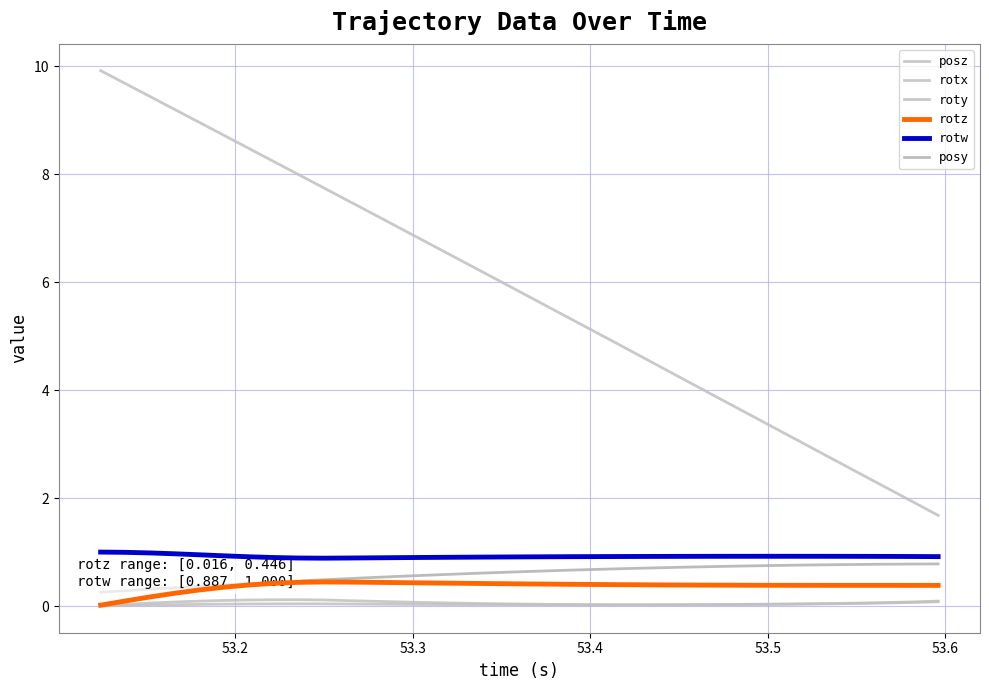

Reading right to left, extract all data points from this chart.

posz: 1.7	1.9	2.2	2.4	2.7	2.9	3.1	3.4	3.6	3.9	4.1	4.4	4.6	4.9	5.1	5.3	5.6	5.8	6.1	6.3	6.6	6.8	7.0	7.3	7.5	7.8	8.0	8.2	8.5	8.7	9.0	9.2	9.4	9.7	9.9
rotx: 0.1	0.1	0.1	0.1	0.0	0.0	0.0	0.0	0.0	0.0	0.0	0.0	0.0	0.0	0.0	0.0	0.0	0.0	0.0	0.0	0.0	0.0	0.0	0.0	0.0	0.0	0.0	0.0	0.0	0.0	0.0	0.0	0.0	0.0	0.0
roty: 0.1	0.1	0.1	0.0	0.0	0.0	0.0	0.0	0.0	0.0	0.0	0.0	0.0	0.0	0.0	0.0	0.0	0.0	0.0	0.1	0.1	0.1	0.1	0.1	0.1	0.1	0.1	0.1	0.1	0.1	0.1	0.1	0.1	0.0	0.0
rotz: 0.4	0.4	0.4	0.4	0.4	0.4	0.4	0.4	0.4	0.4	0.4	0.4	0.4	0.4	0.4	0.4	0.4	0.4	0.4	0.4	0.4	0.4	0.4	0.4	0.4	0.4	0.4	0.4	0.4	0.3	0.3	0.2	0.2	0.1	0.0
rotw: 0.9	0.9	0.9	0.9	0.9	0.9	0.9	0.9	0.9	0.9	0.9	0.9	0.9	0.9	0.9	0.9	0.9	0.9	0.9	0.9	0.9	0.9	0.9	0.9	0.9	0.9	0.9	0.9	0.9	0.9	0.9	1.0	1.0	1.0	1.0
posy: 0.8	0.8	0.8	0.8	0.8	0.8	0.8	0.7	0.7	0.7	0.7	0.7	0.7	0.7	0.7	0.7	0.7	0.6	0.6	0.6	0.6	0.6	0.5	0.5	0.5	0.5	0.5	0.4	0.4	0.4	0.4	0.3	0.3	0.3	0.3